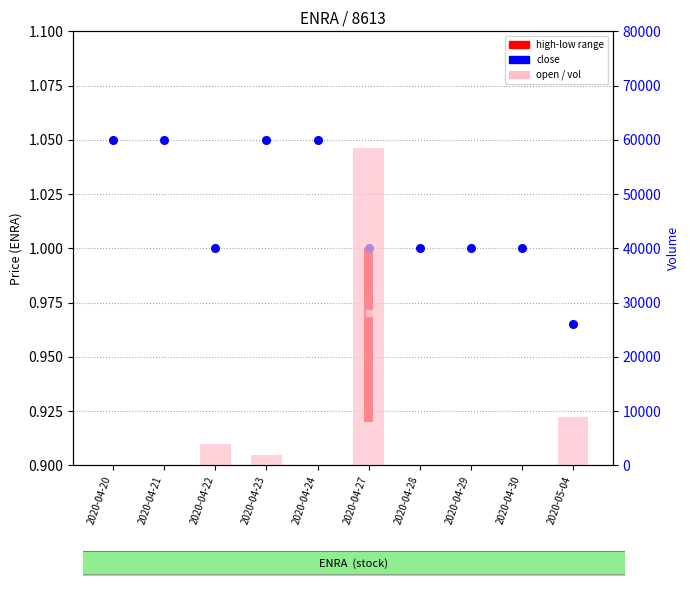

Which series has the largest total across all categories?

vol